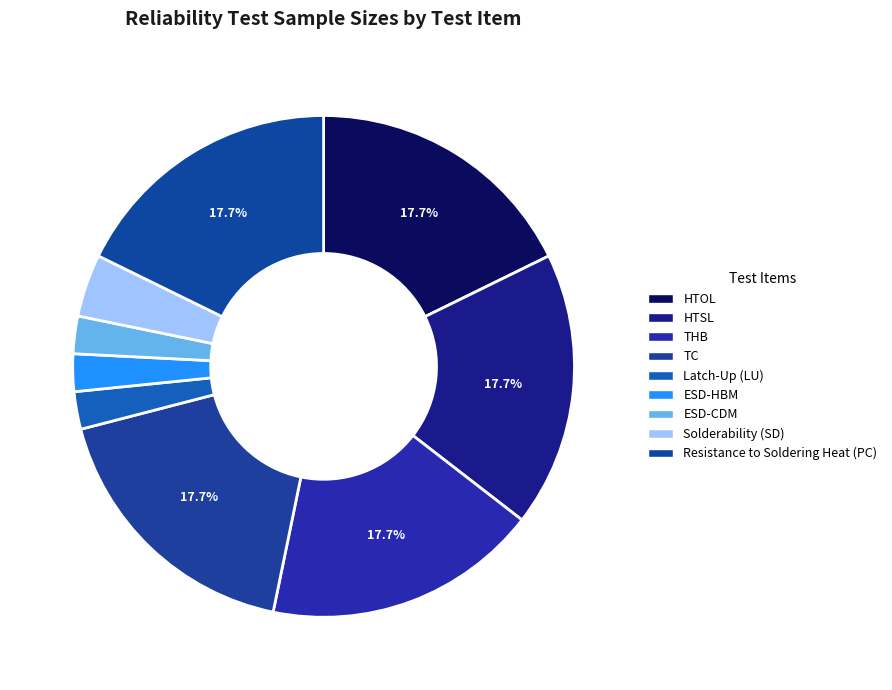

Which category has the smallest portion of the pie?

Latch-Up (LU)